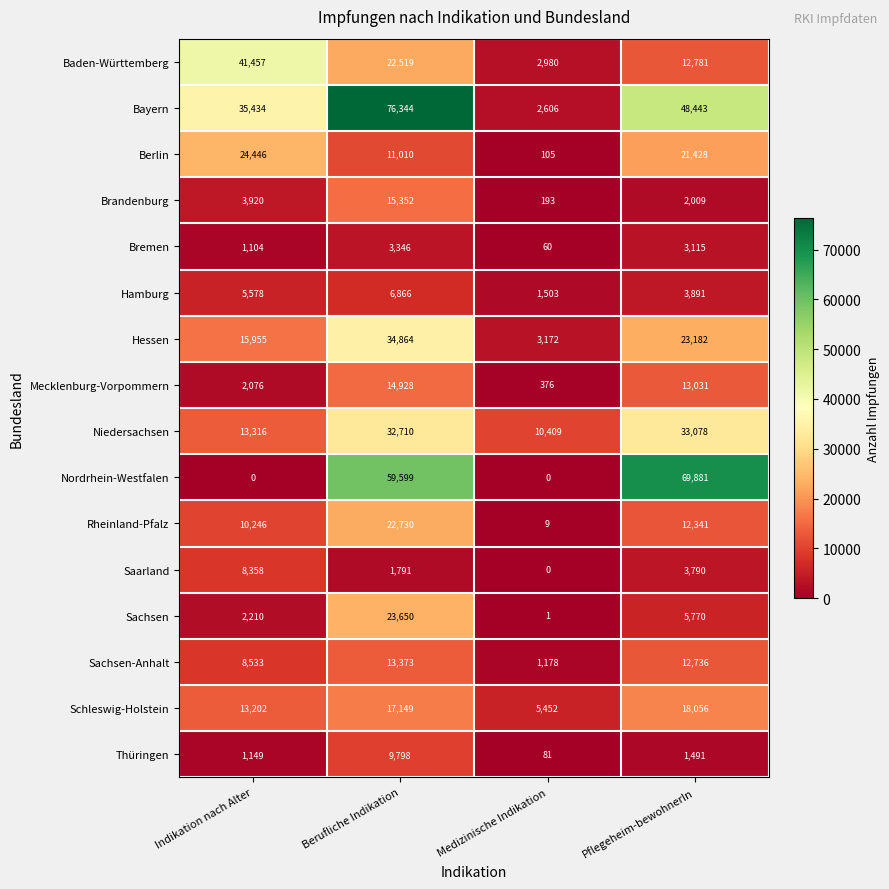

At which label does Thüringen reach its minimum?

Medizinische Indikation